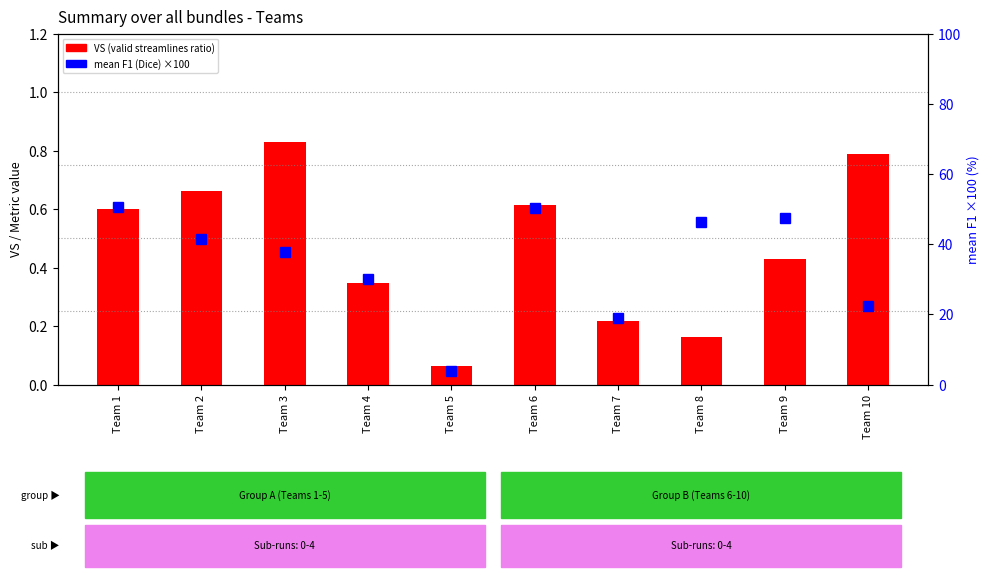

At which label does mean F1 (Dice) × 100 first exceed 41?

Team 1